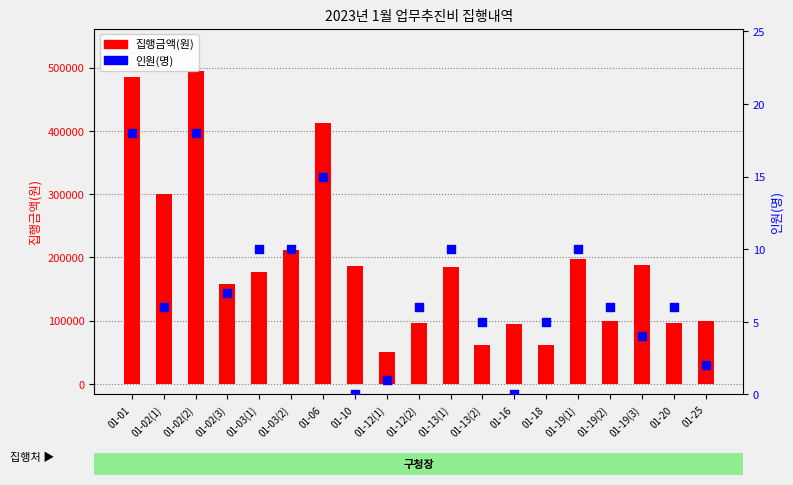

At how many categories does at least one series exceed 157255?

11